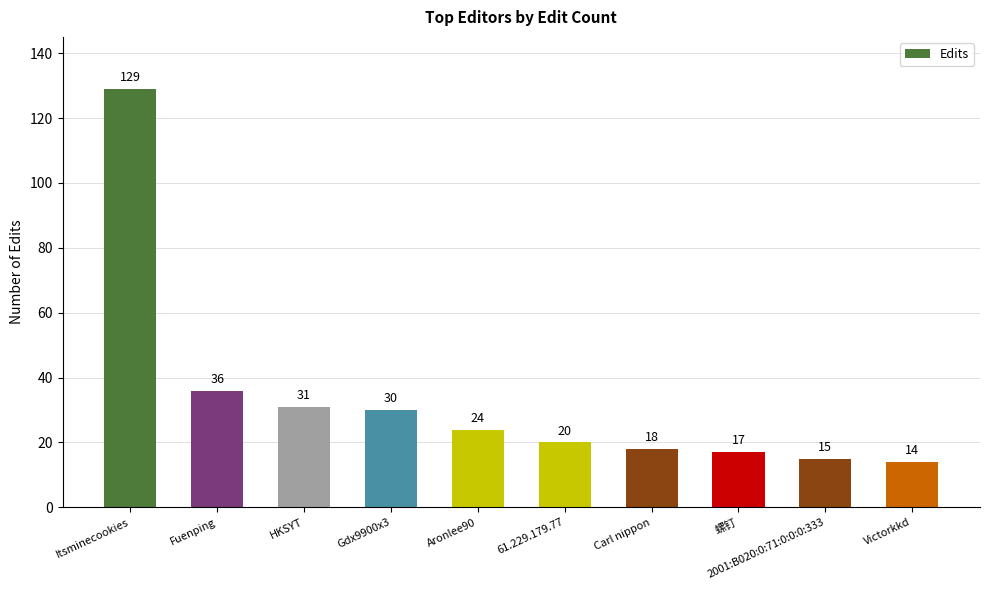

Which label corresponds to the largest value in the chart?

Itsminecookies